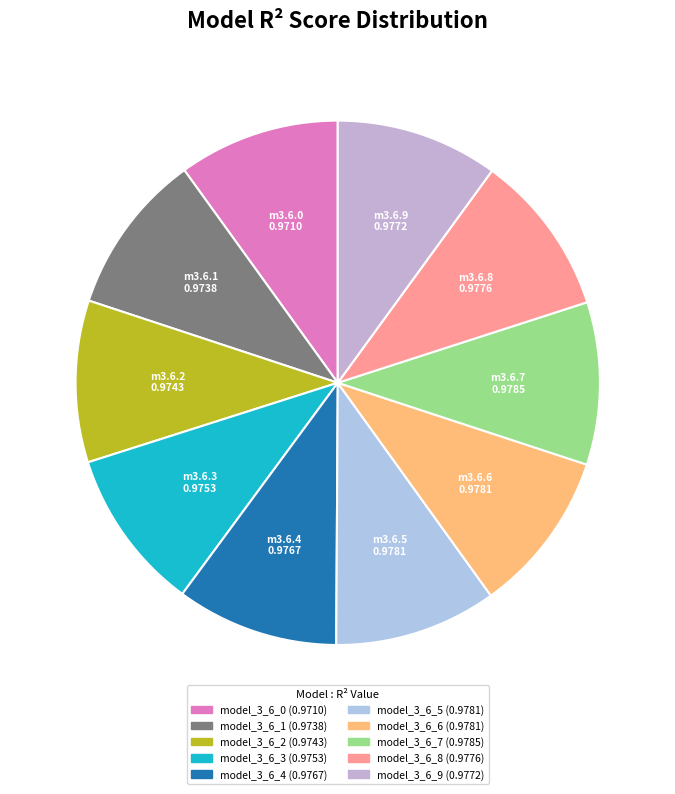

Is it true that model_3_6_4 is 2% of the pie?

False